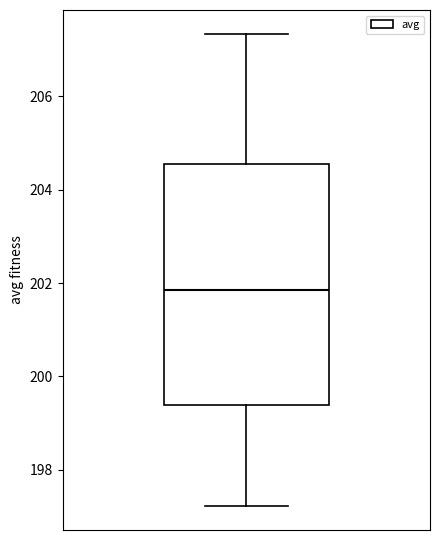

Where does the median line of the box sit on the y-axis? The values are not printed on the chart, so give them approximately, as read against the axis.

201.8